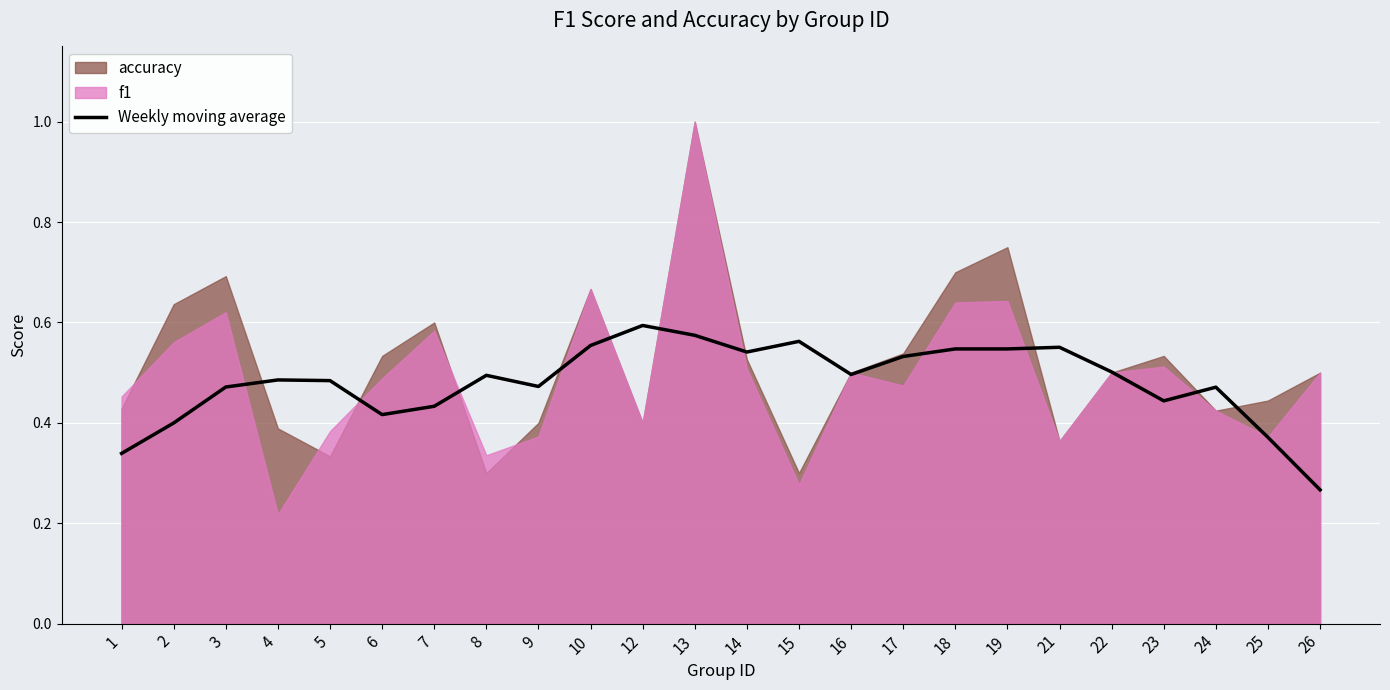

How many points are lower than both their immediate neighbors (excluding endpoints)?

5